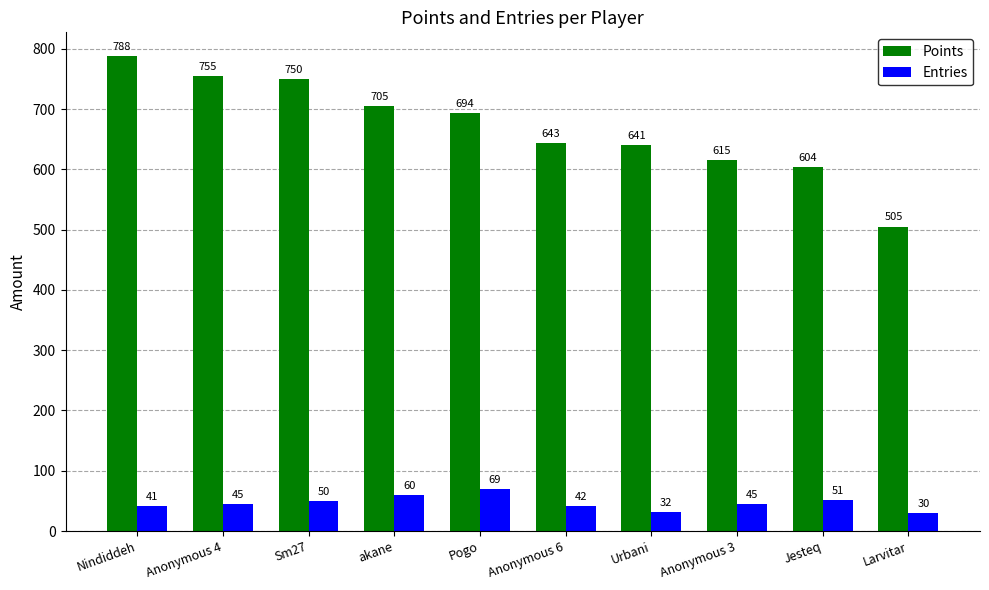

At how many categories does at least one series exceed 383?

10